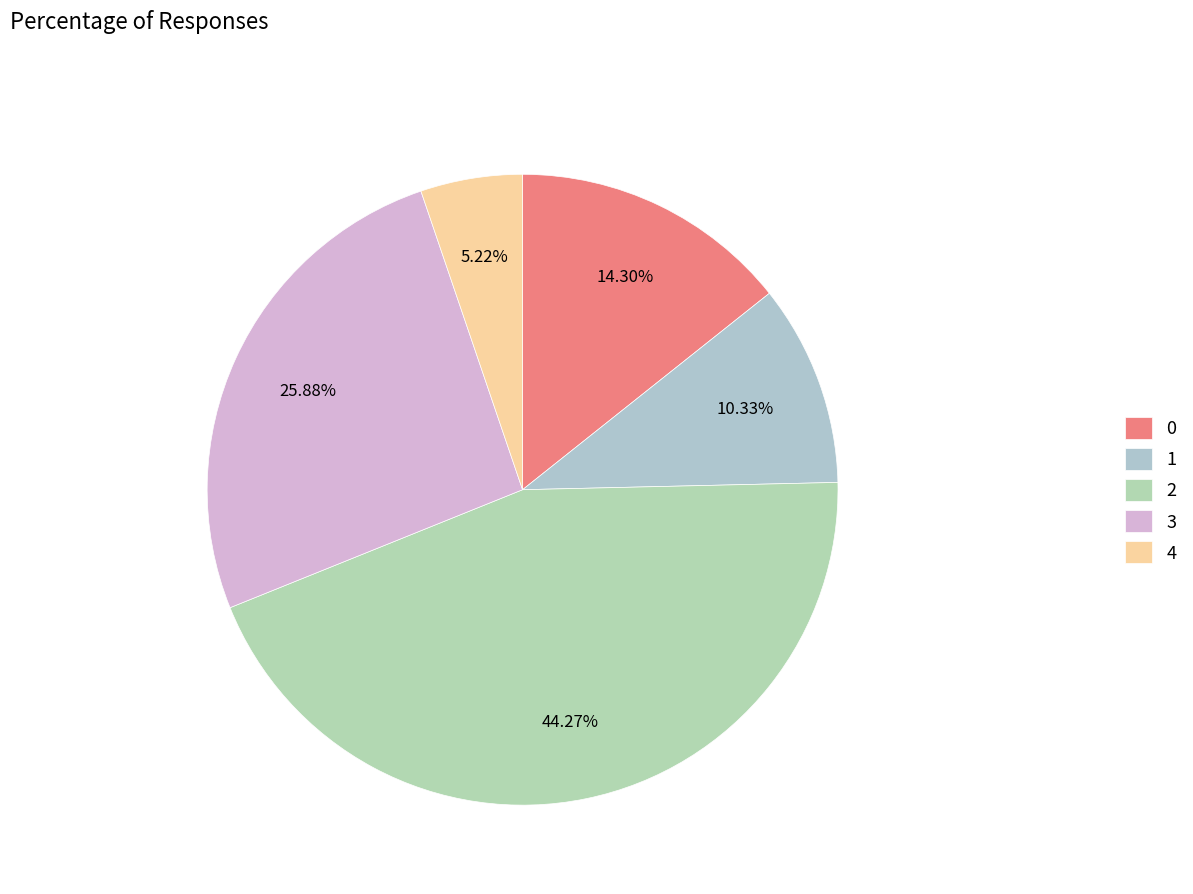

To the nearest percent, what is the difference between the largest and smallest slice percentages?

39%